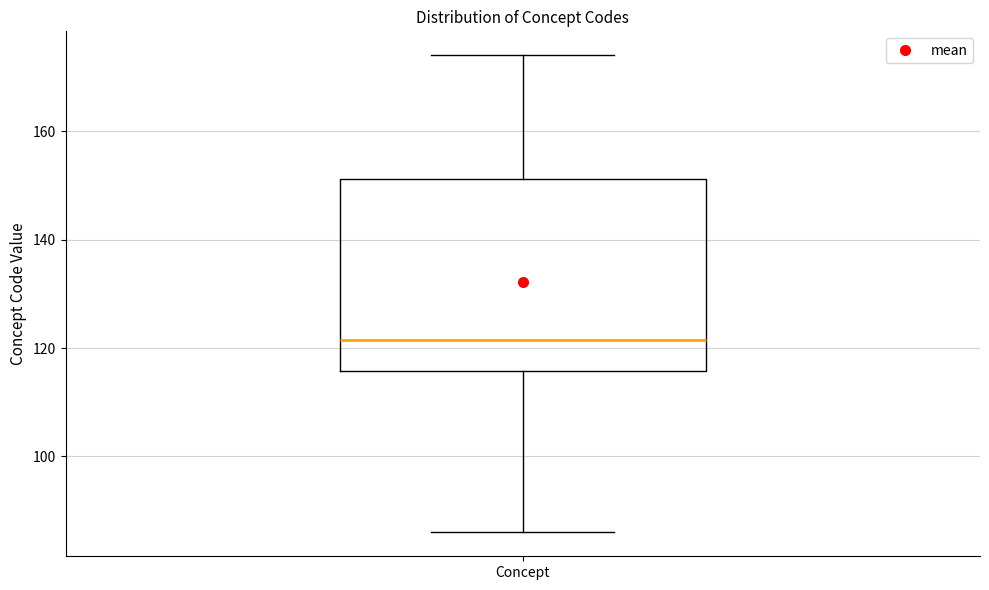

Where does the upper whisker of the box for Concept end on the y-axis? The values are not printed on the chart, so give them approximately, as read against the axis.

174